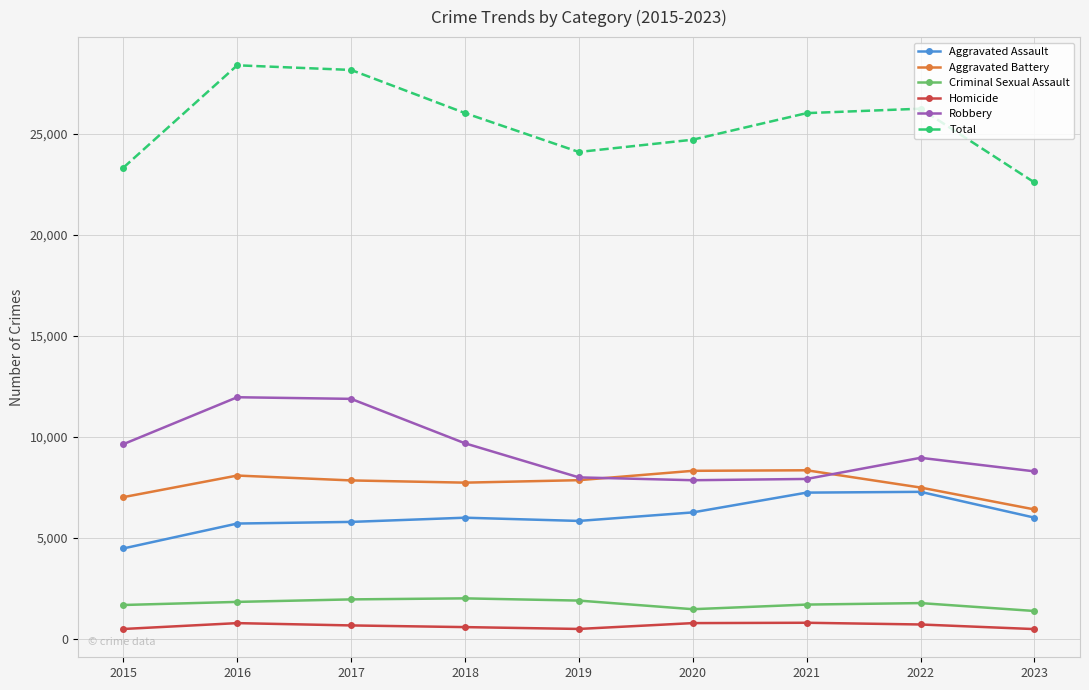

What is the value of the Aggravated Battery point at the 3rd from the left?

7845